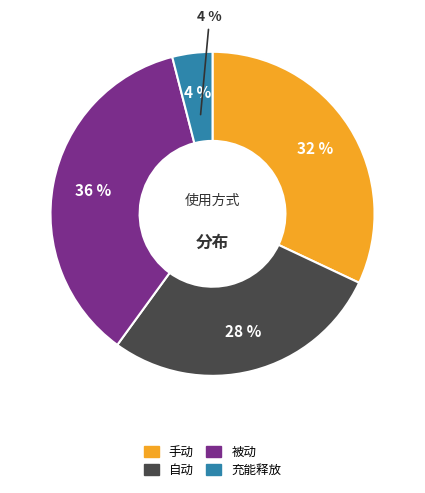

Is 充能释放 the majority of the pie?

No